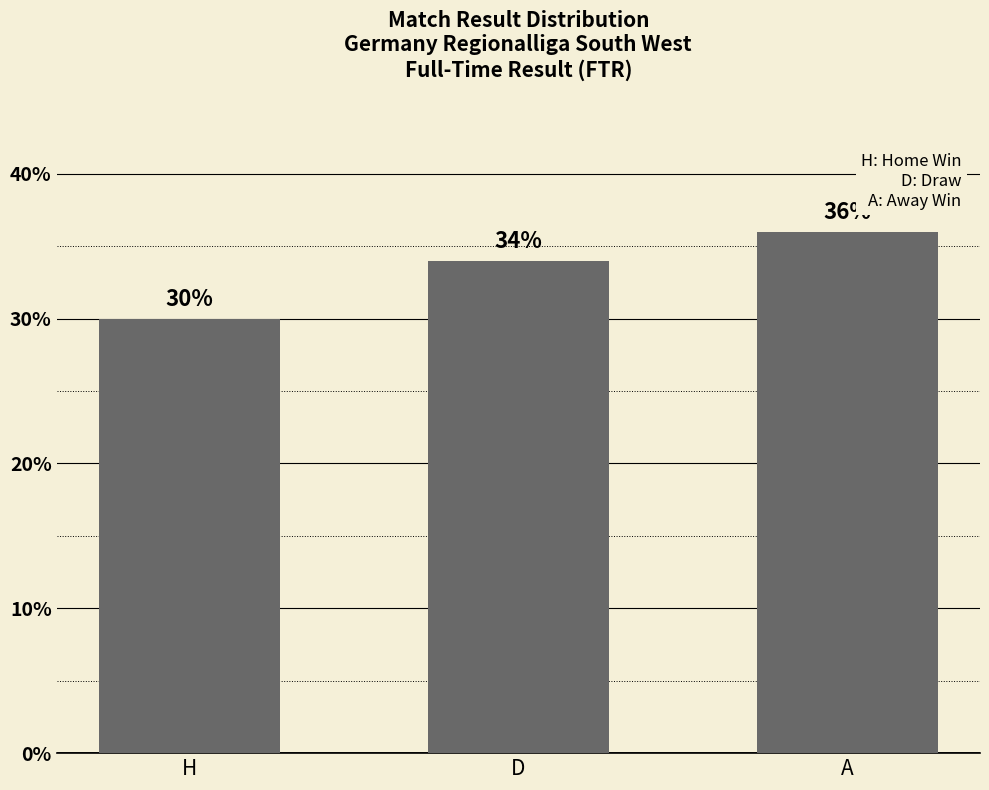

Reading right to left, extract all data points from this chart.

A=36	D=34	H=30